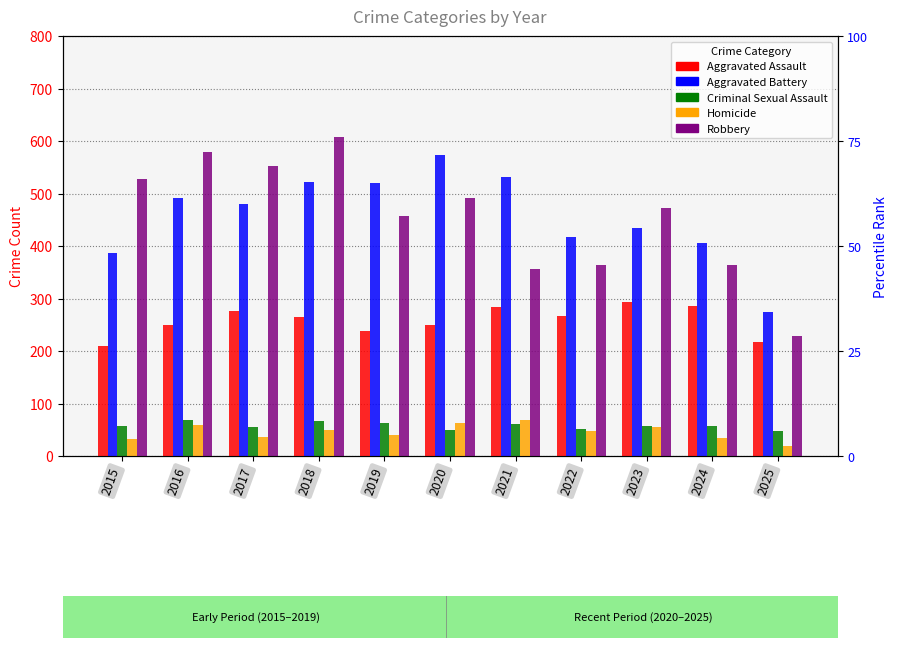

Reading left to right, list all the values displayed in this chart.

Aggravated Assault: 210	250	276	265	238	249	284	267	293	285	218
Aggravated Battery: 387	491	480	522	520	574	531	417	435	406	275
Criminal Sexual Assault: 58	69	55	66	62	50	61	52	57	58	48
Homicide: 32	59	37	49	40	63	69	47	55	34	19
Robbery: 527	579	553	608	458	491	357	364	473	363	229